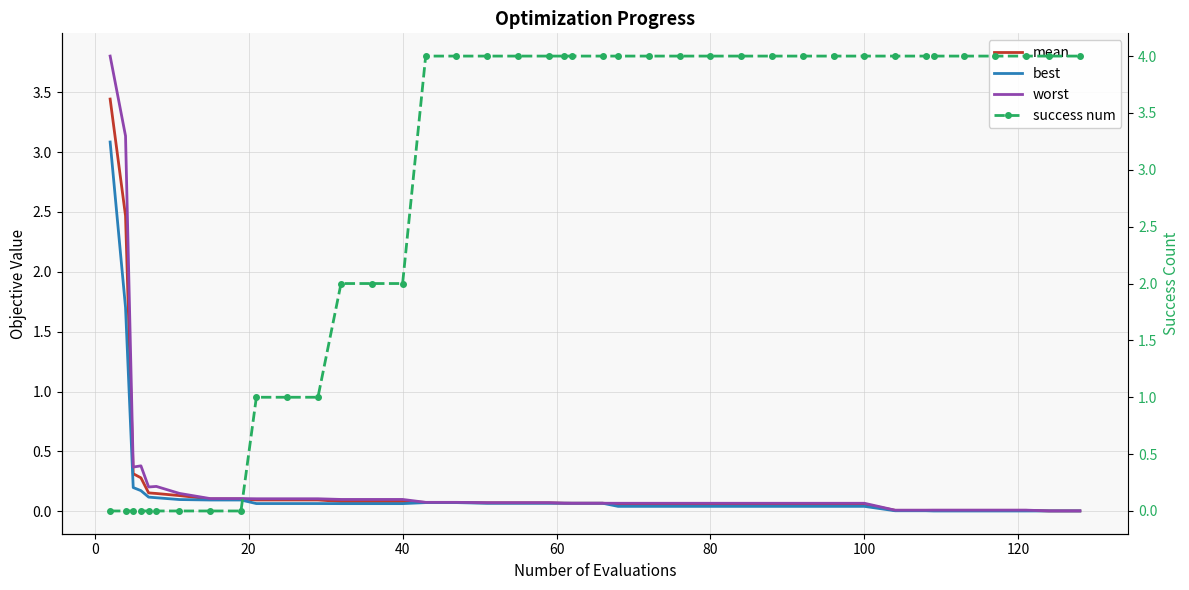

Between 100 and 80, which is larger?

100